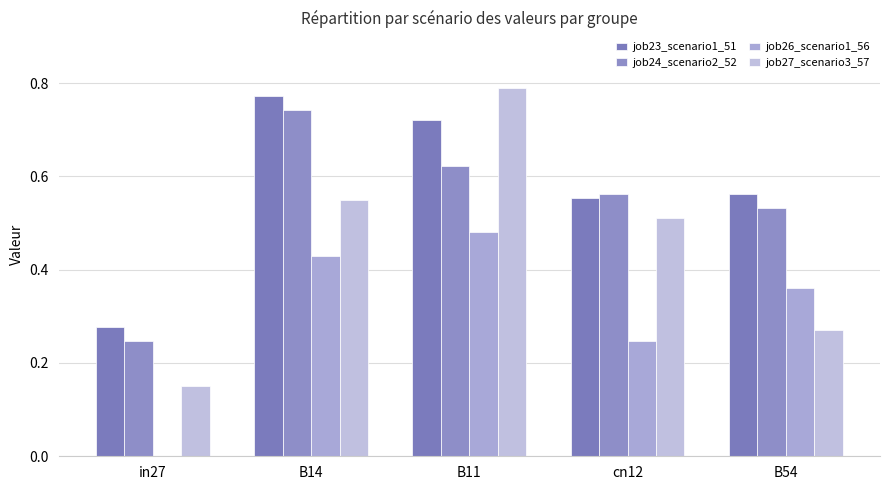

True or false: job24_scenario2_52 has a value of 0.9 at cn12.

False